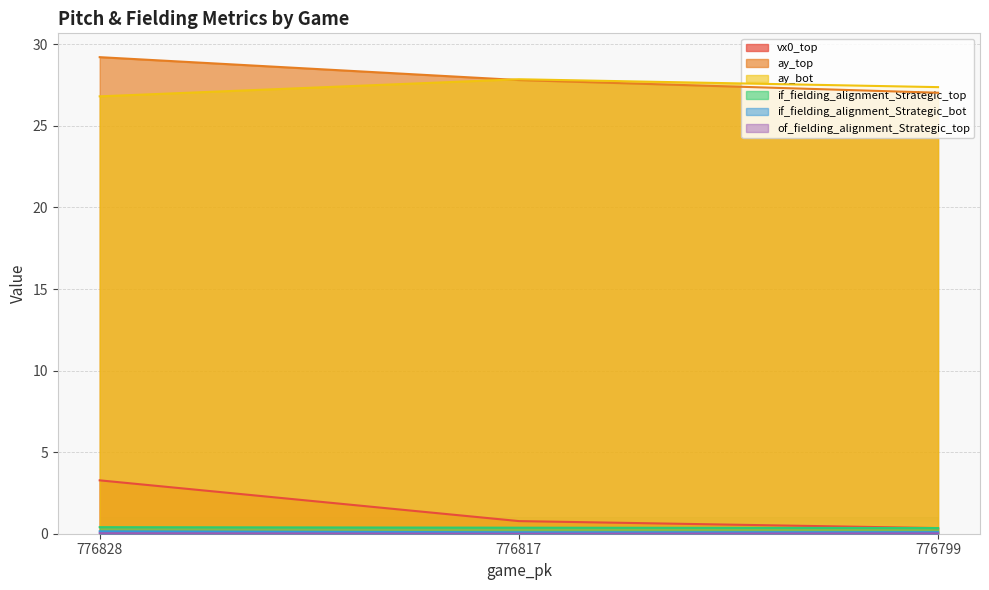

What is the maximum value shown in the chart?

29.2